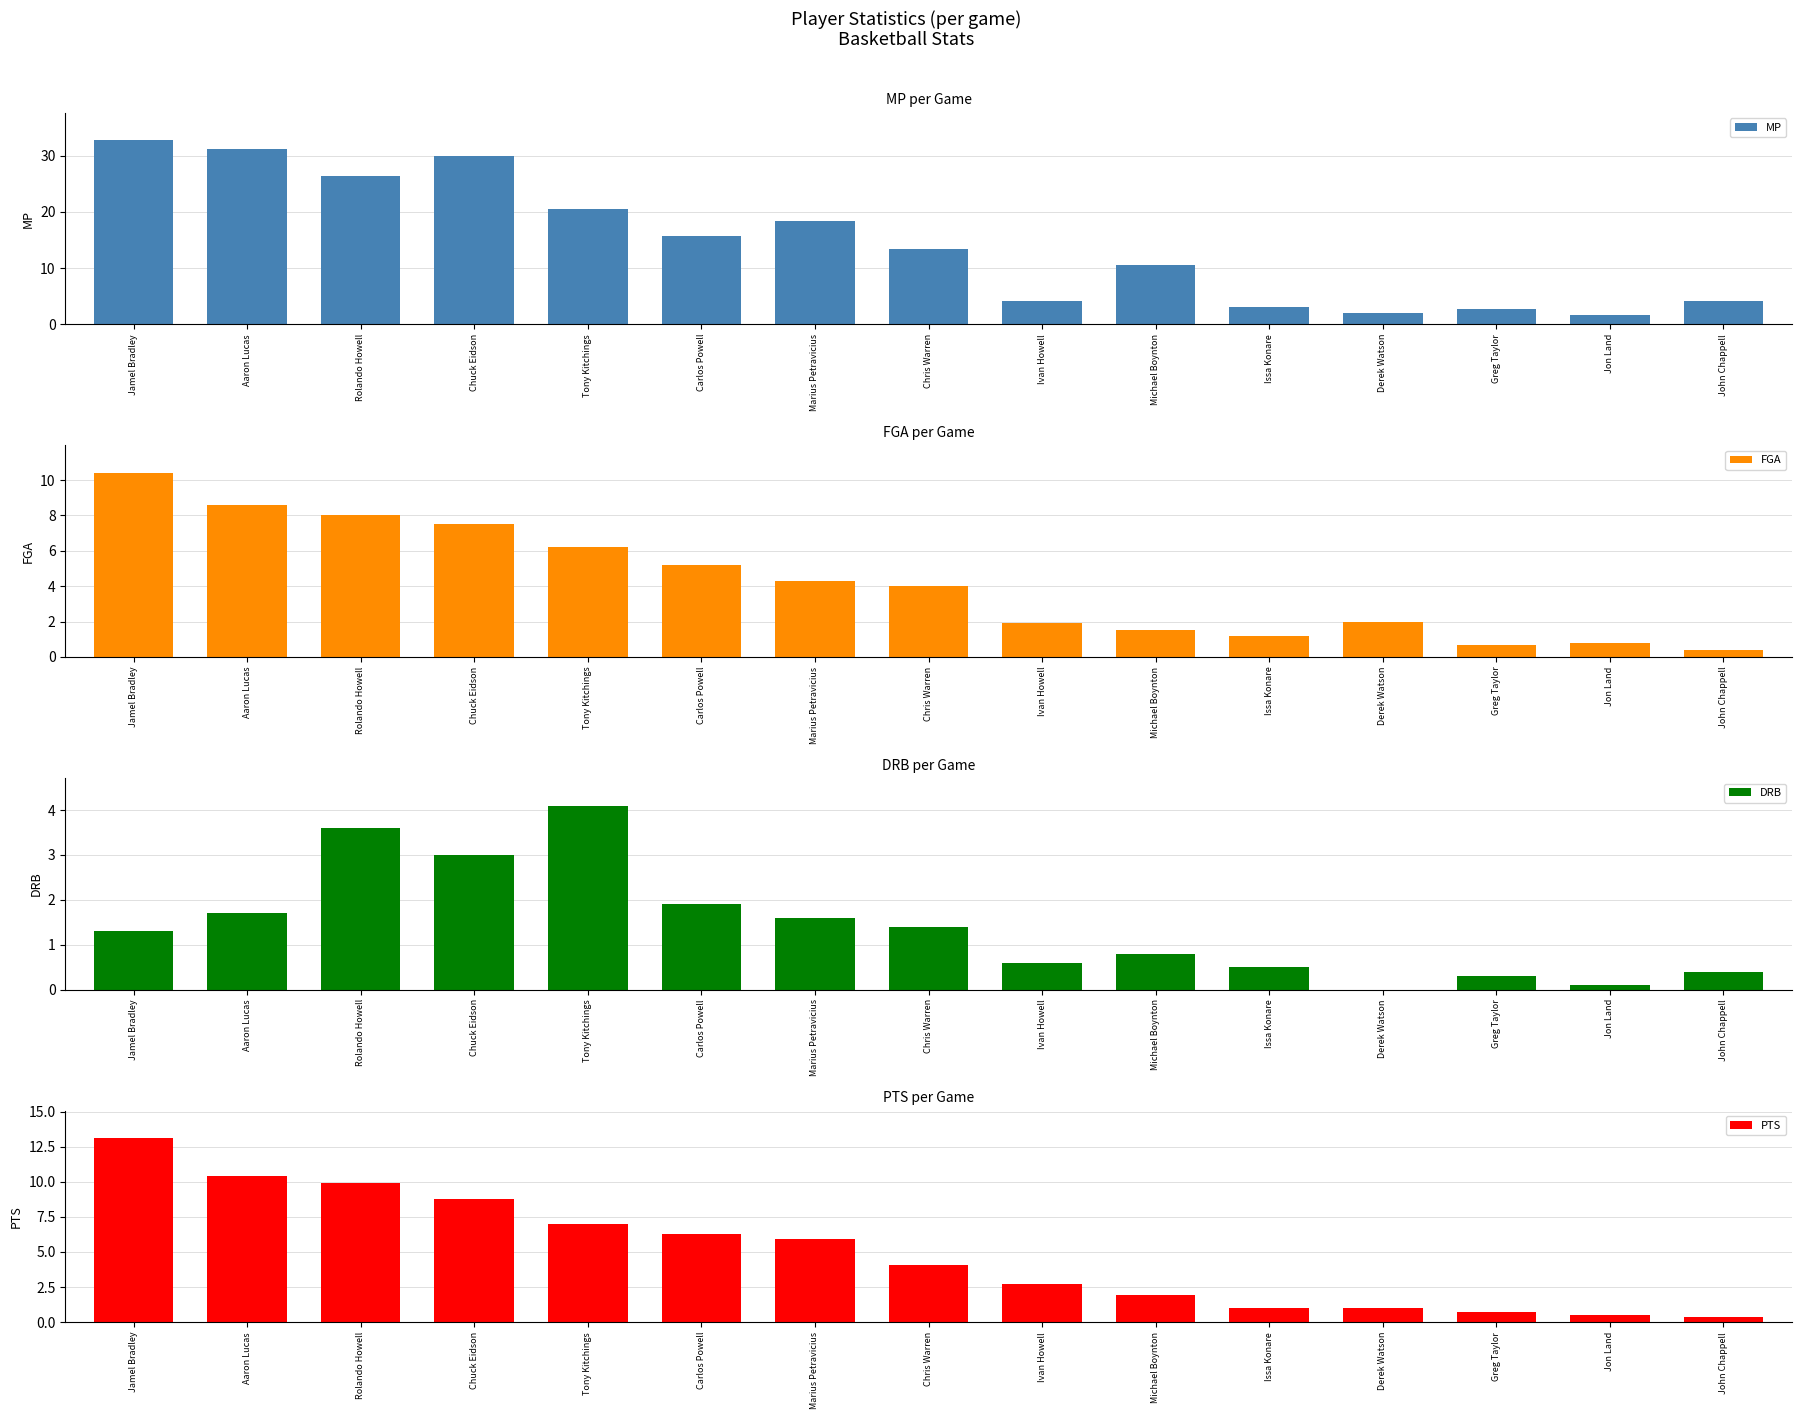

Which series changed the most between Tony Kitchings and Marius Petravicius?

DRB